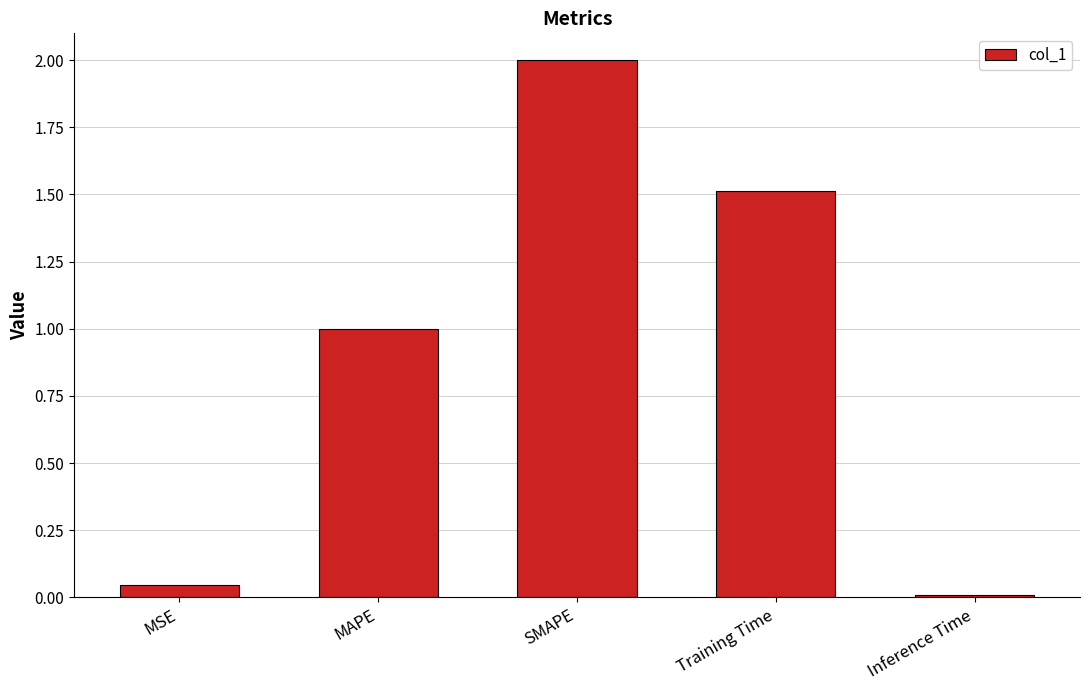

How many series are shown in this chart?

1